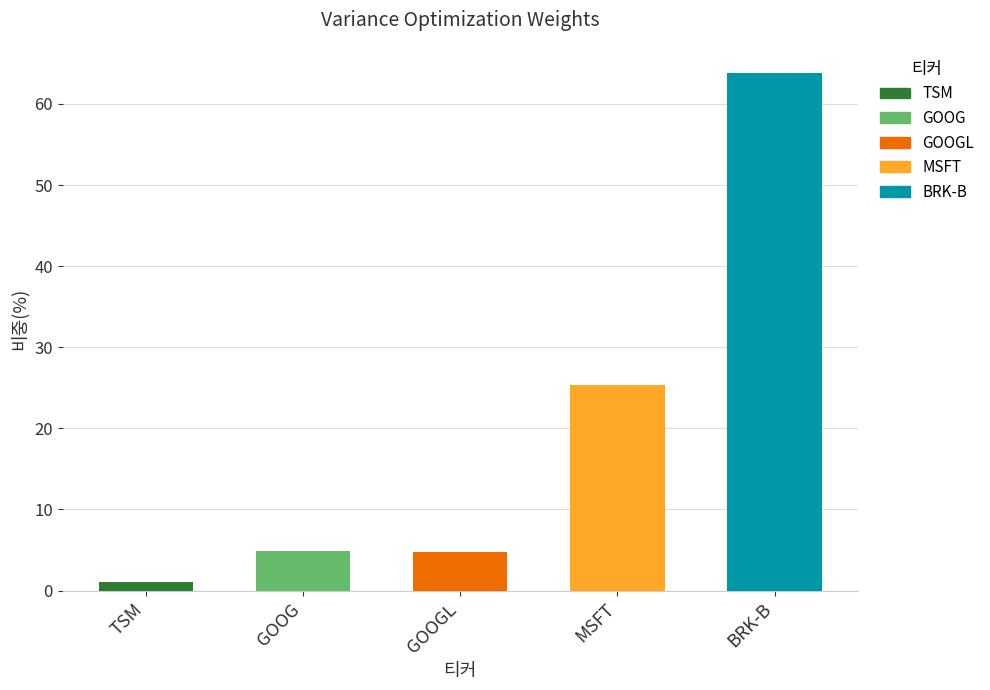

What is the change in value from GOOG to BRK-B?

+58.9